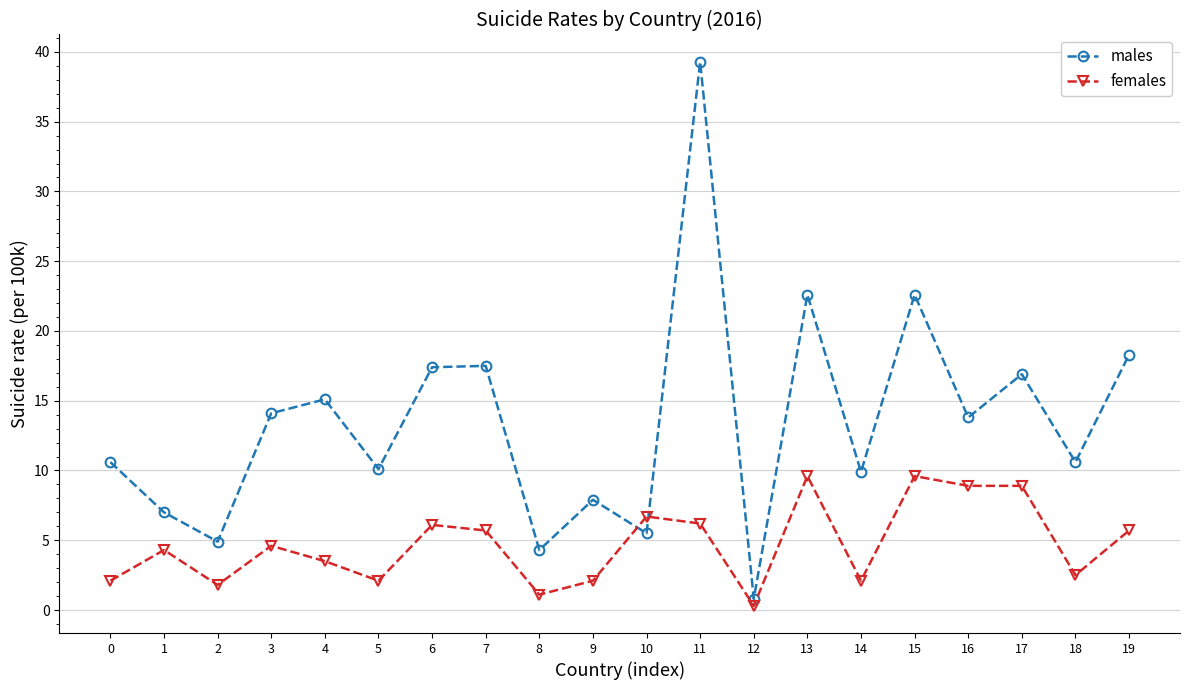

What are all the series names shown in the legend?

males, females